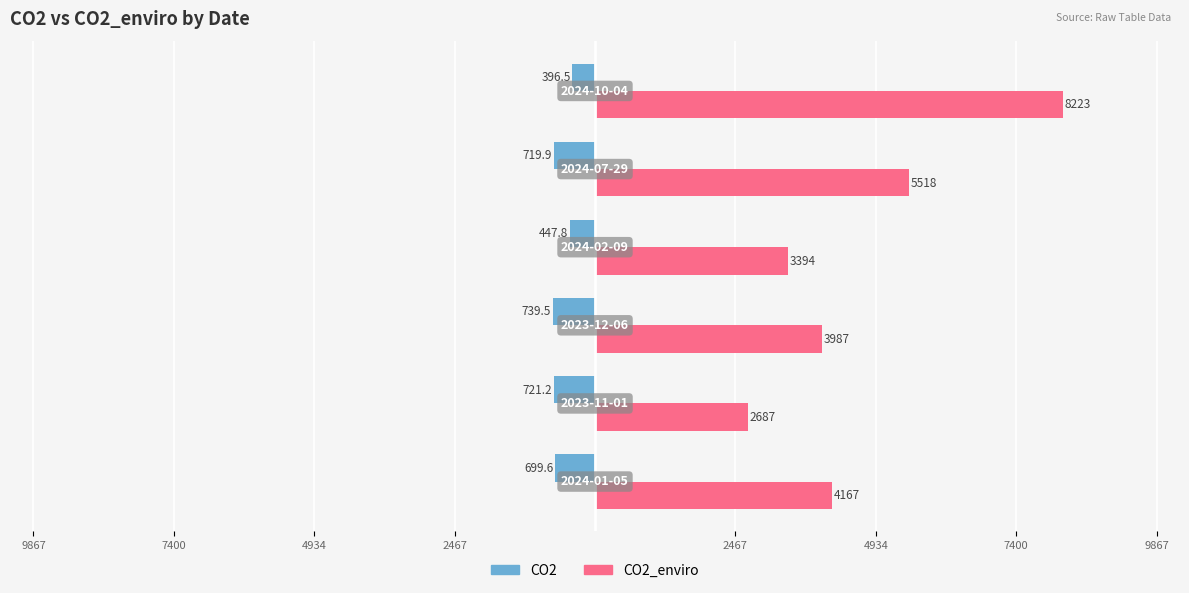

What are all the series names shown in the legend?

CO2, CO2_enviro